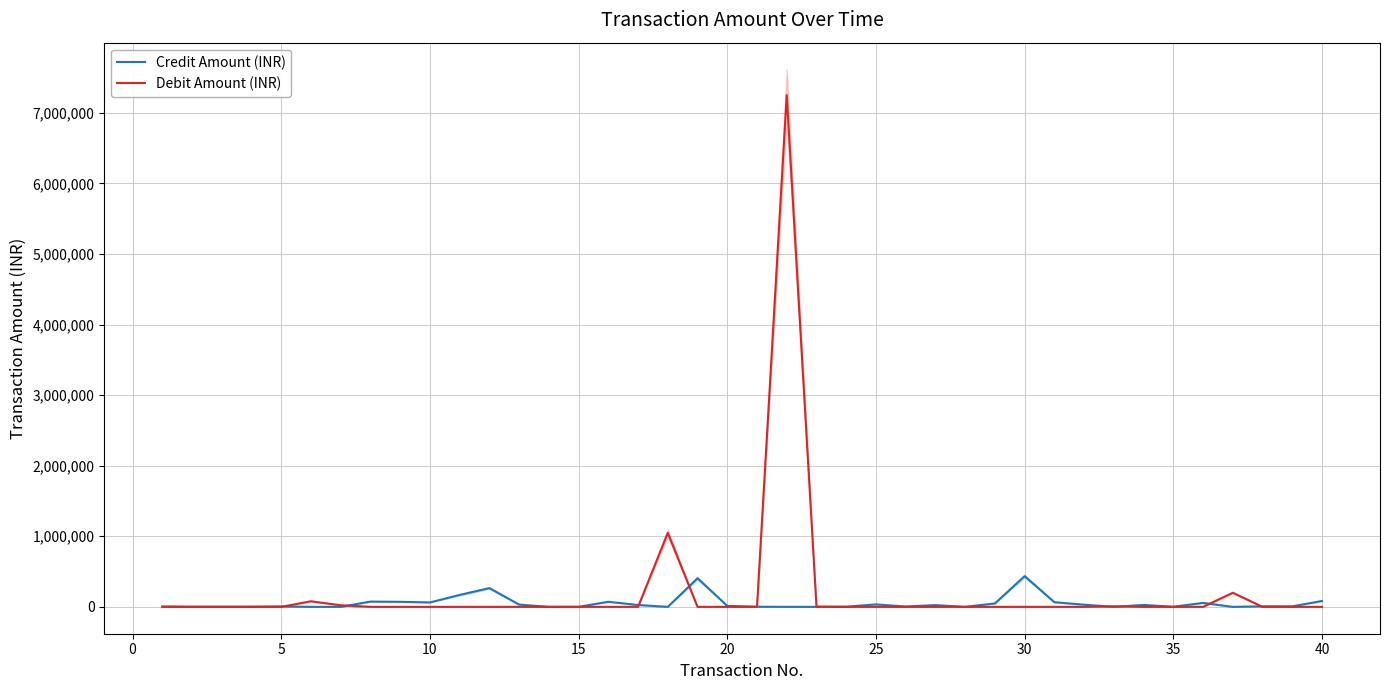

The value of Debit Amount (INR) at 40 is 0. True or false?

True